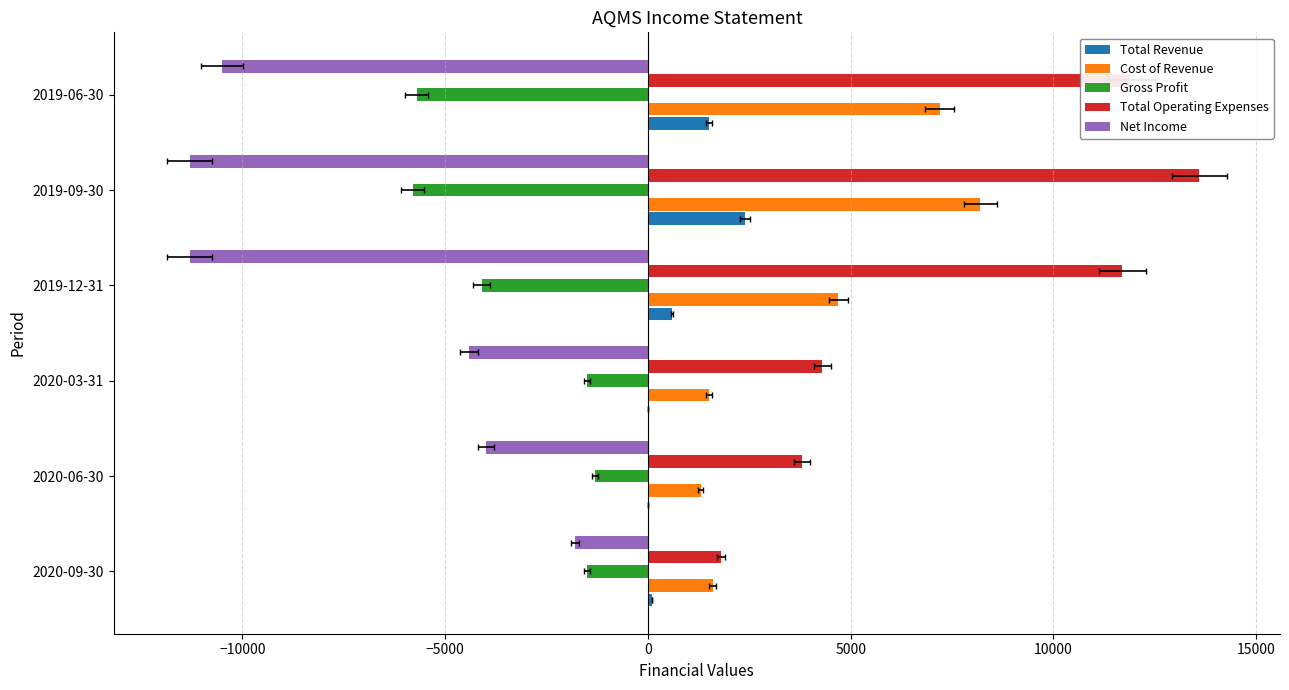

What is the difference between the maximum and minimum values in the Total Revenue series?

2400